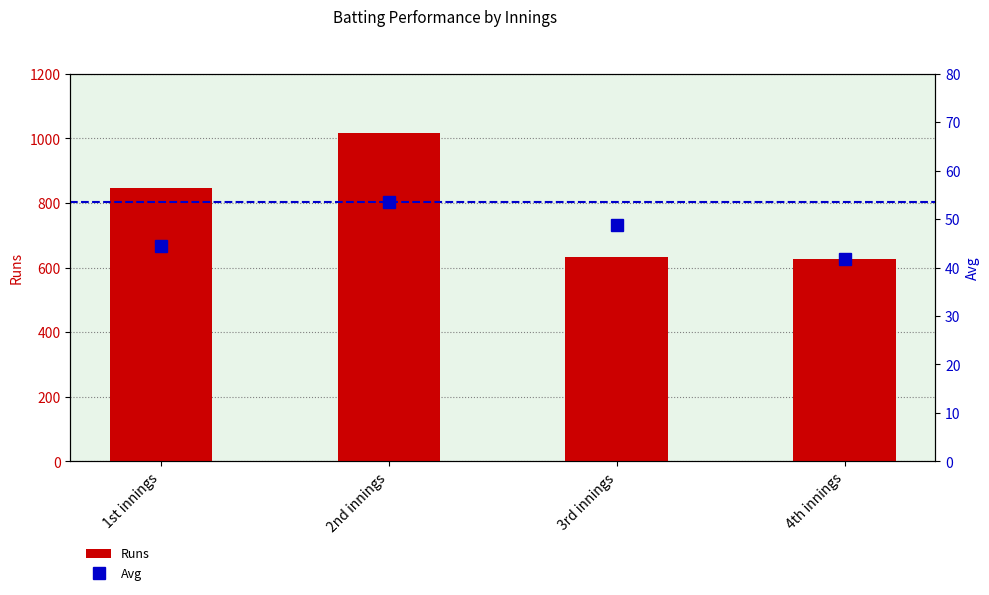

The value of Runs at 4th innings is 625.0. True or false?

True